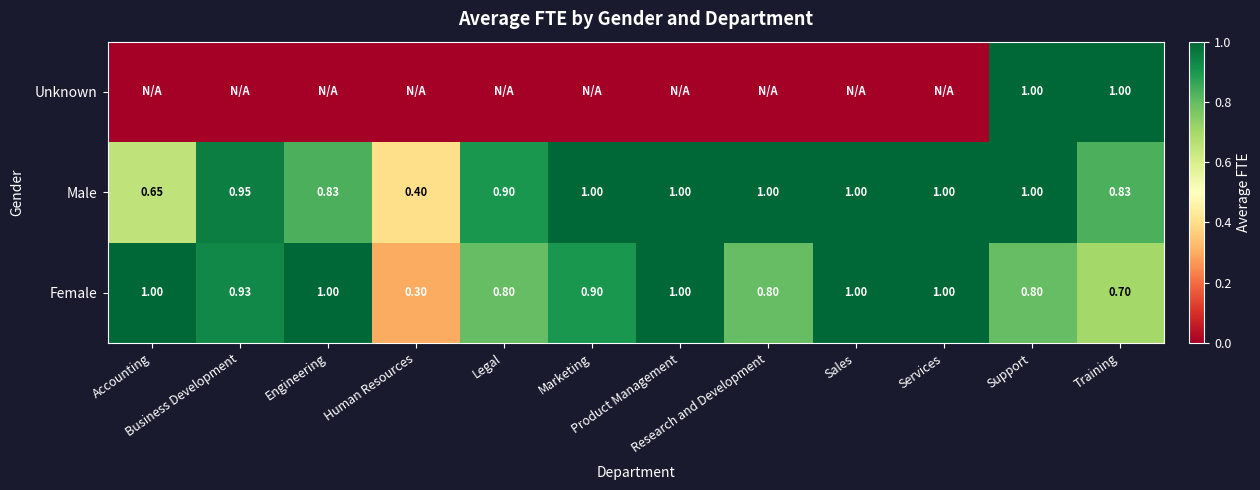

What is the difference between the maximum and minimum values in the Female series?

0.7